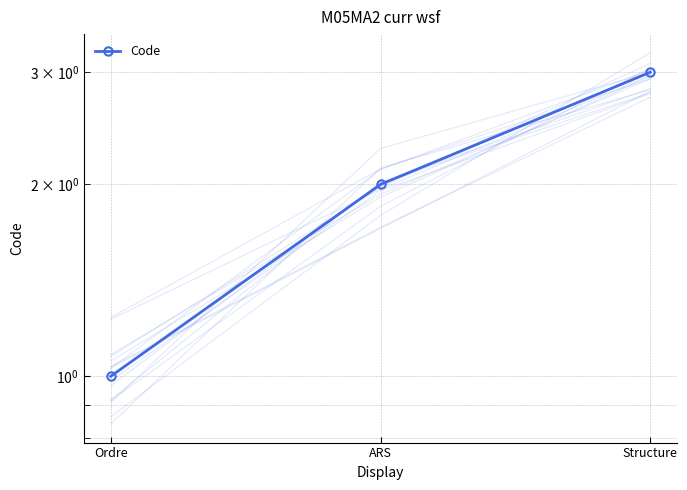

What is the smallest value displayed?

1